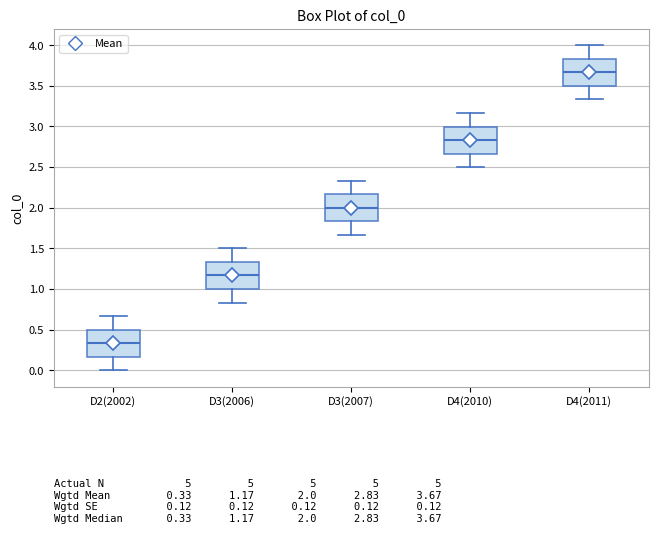

Where does the lower whisker of the box for D3(2006) end on the y-axis? The values are not printed on the chart, so give them approximately, as read against the axis.

0.85